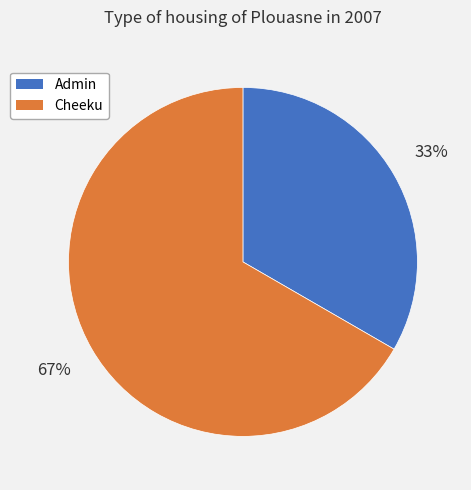

To the nearest percent, what percentage of the pie is Cheeku?

67%